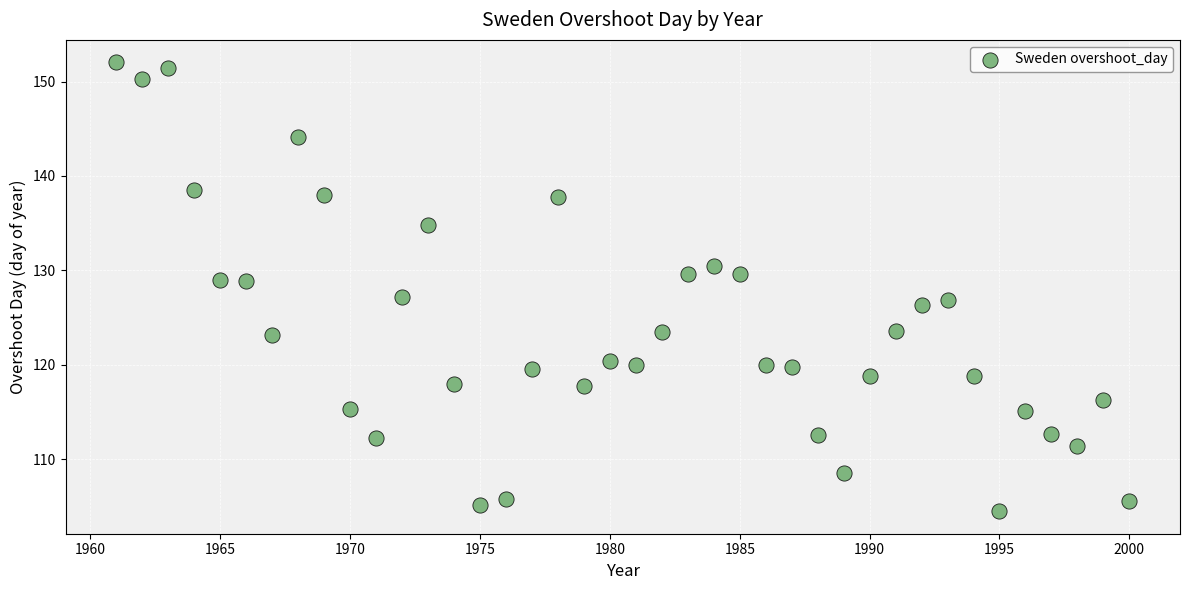

What is the range of X values (max minus min)?

39.0